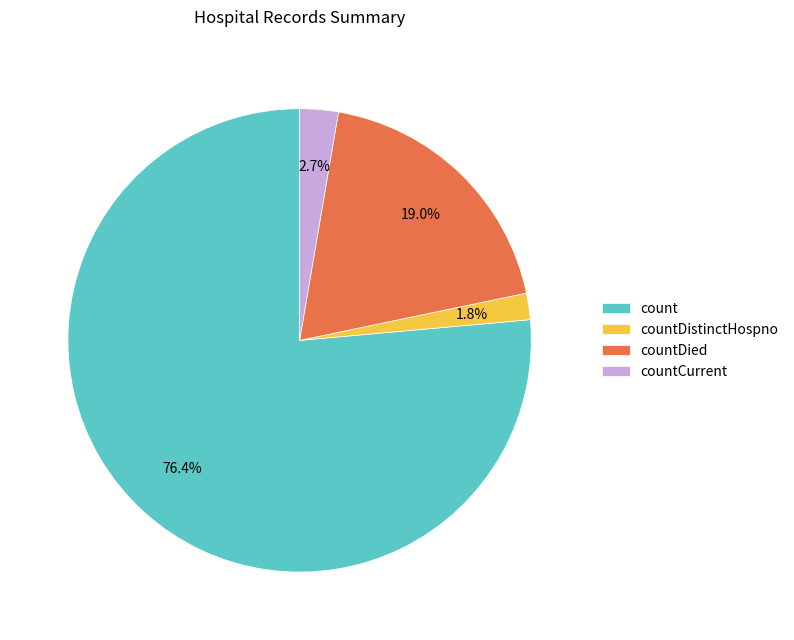

How many slices are in this pie chart?

4